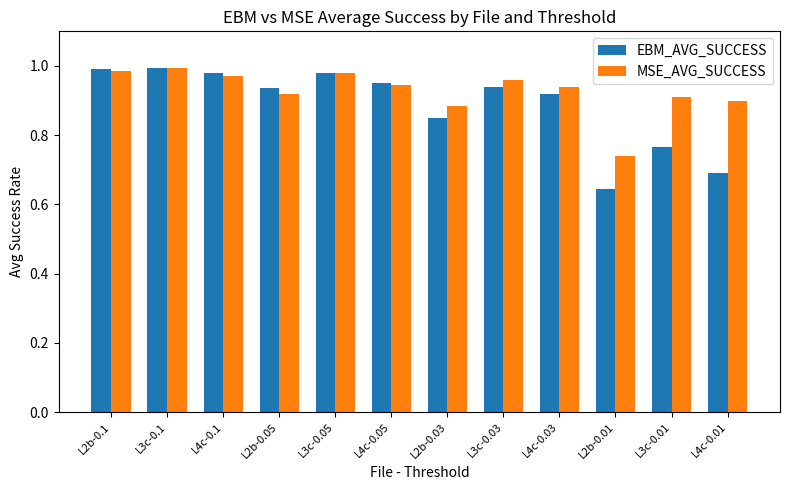

What is the sum of all EBM_AVG_SUCCESS values?

10.6